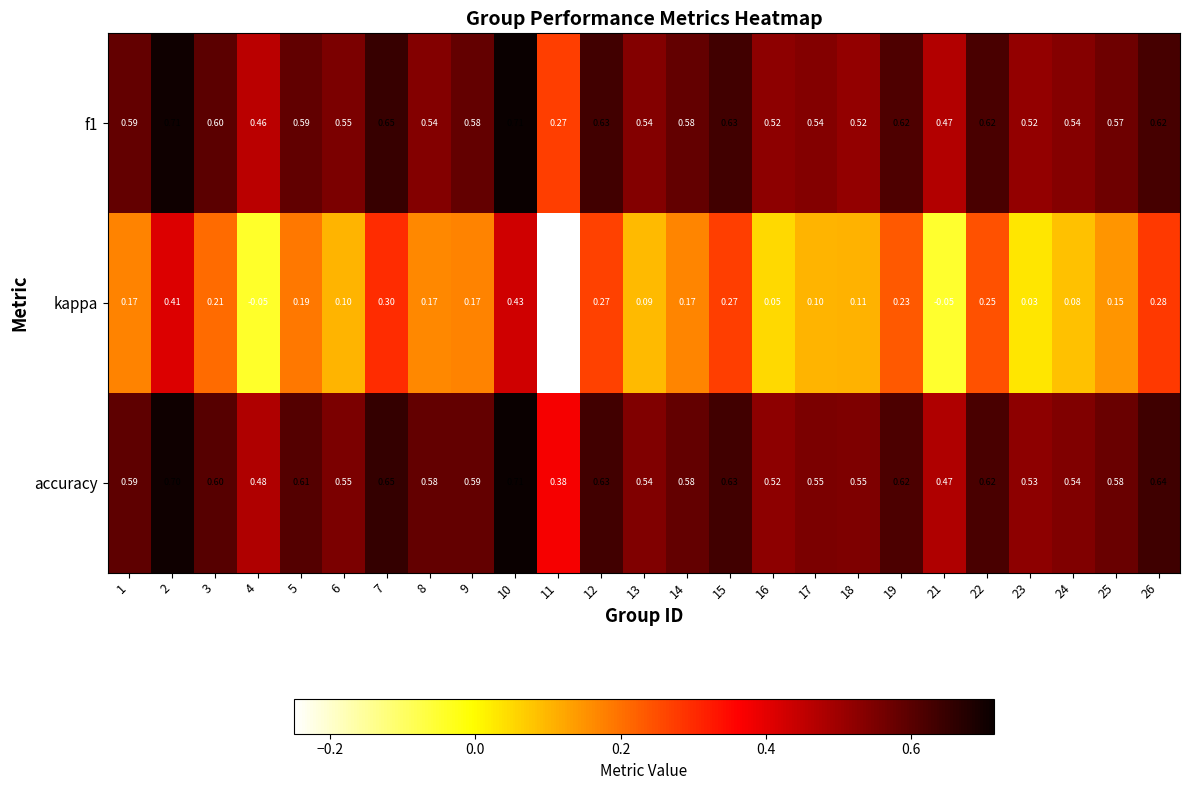

Which series has the widest spread of values?

kappa